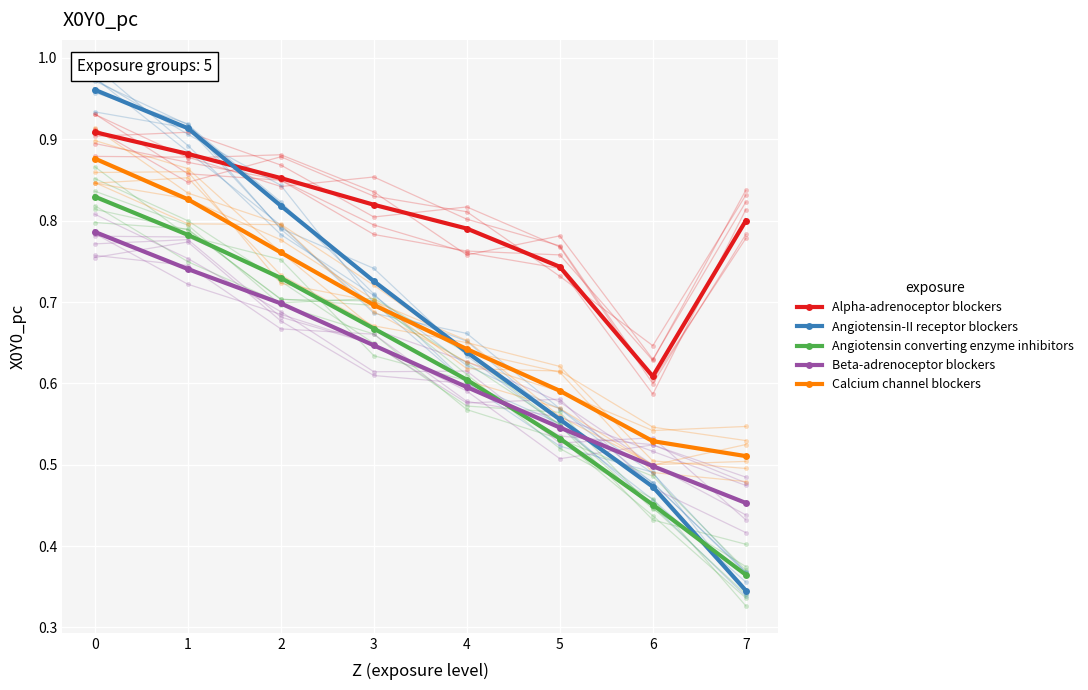

Reading left to right, transcribe all the data shown in this chart.

Alpha-adrenoceptor blockers: 0=0.9	1=0.9	2=0.9	3=0.8	4=0.8	5=0.7	6=0.6	7=0.8
Angiotensin-II receptor blockers: 0=1.0	1=0.9	2=0.8	3=0.7	4=0.6	5=0.6	6=0.5	7=0.3
Angiotensin converting enzyme inhibitors: 0=0.8	1=0.8	2=0.7	3=0.7	4=0.6	5=0.5	6=0.5	7=0.4
Beta-adrenoceptor blockers: 0=0.8	1=0.7	2=0.7	3=0.6	4=0.6	5=0.5	6=0.5	7=0.5
Calcium channel blockers: 0=0.9	1=0.8	2=0.8	3=0.7	4=0.6	5=0.6	6=0.5	7=0.5